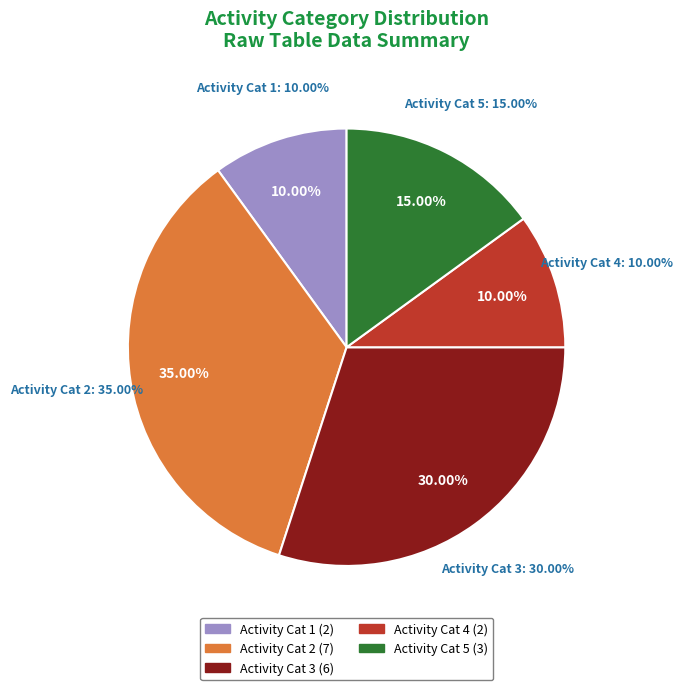

Which category has the biggest portion of the pie?

Category 2